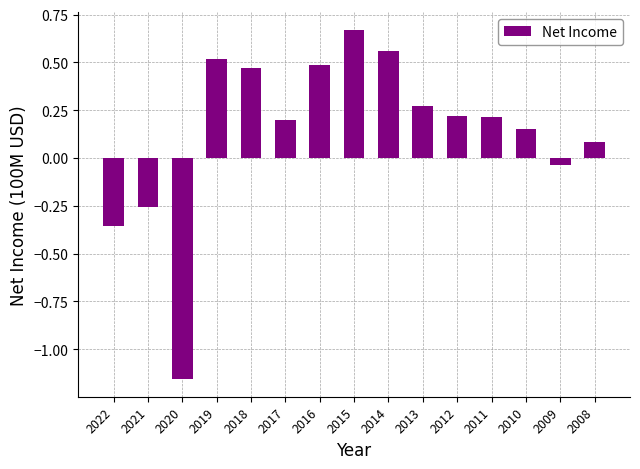

What is the difference between the second highest and second lowest values?

0.9